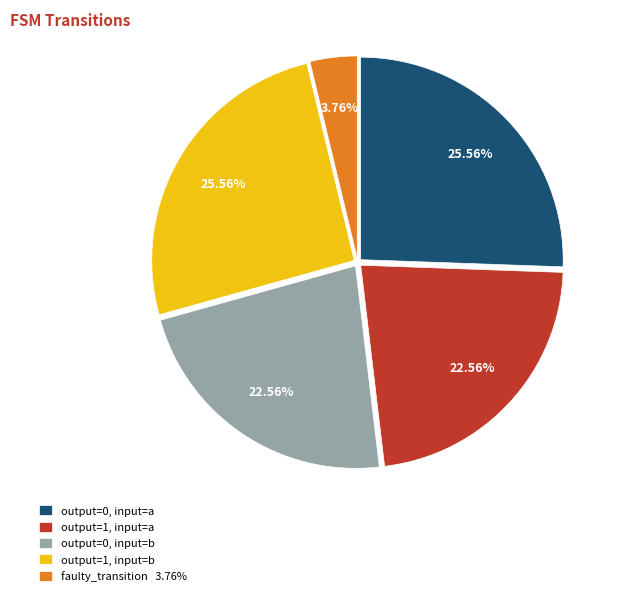

Is there any slice that represents more than half of the pie?

No